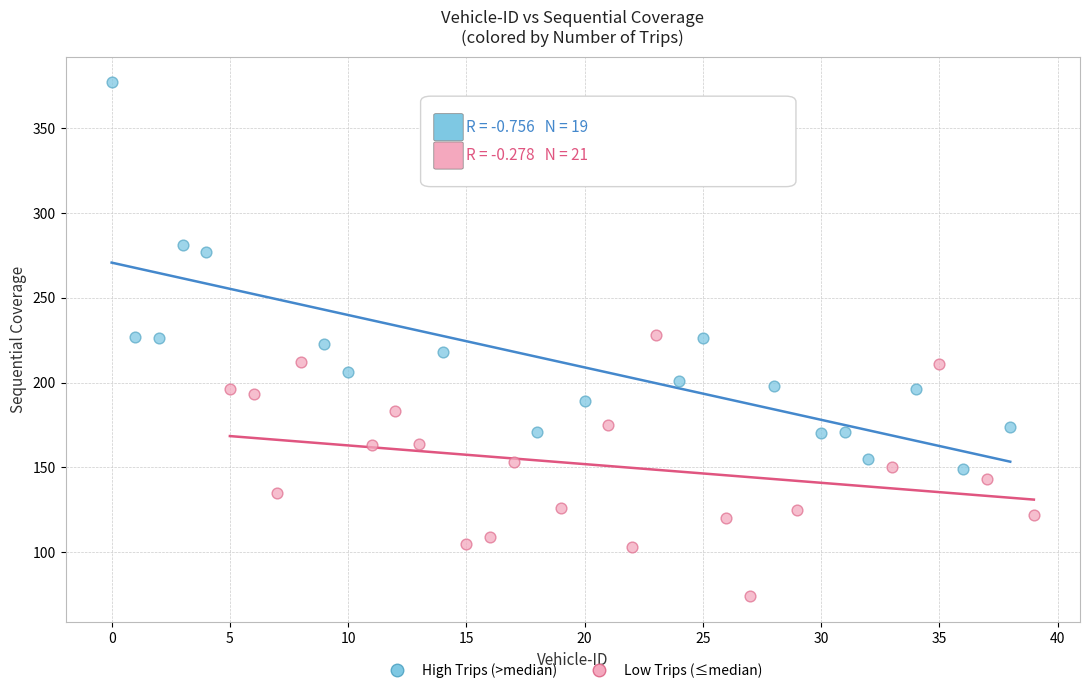

Which series contains the highest Y value?

High Trips (>median)